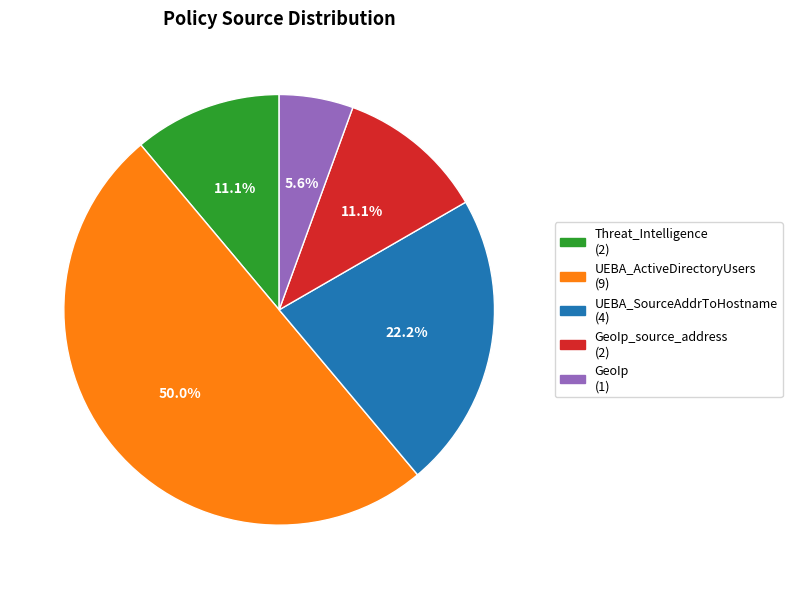

How many slices are in this pie chart?

5